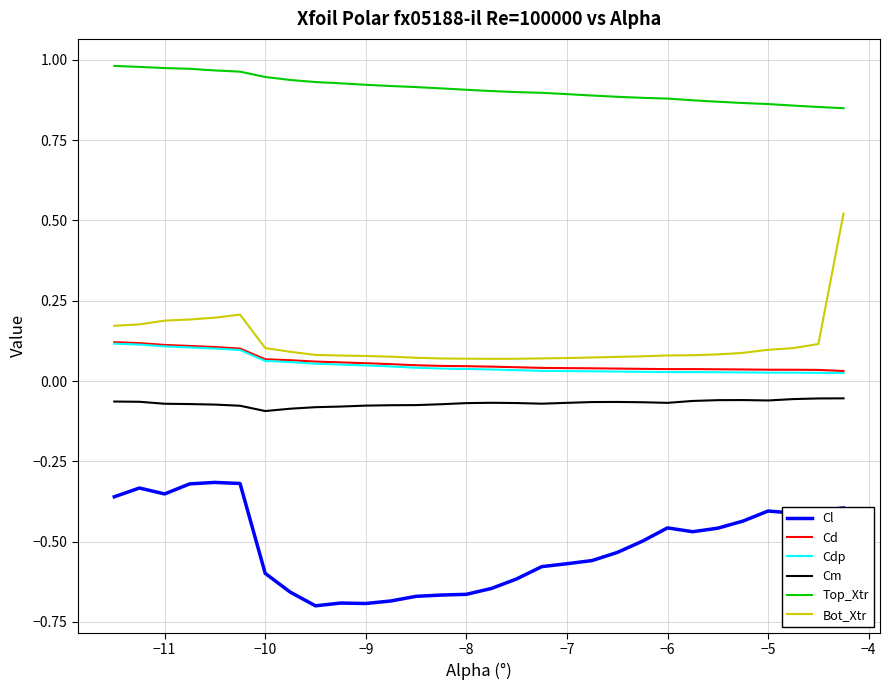

What is the sum of all Cdp values?

1.5